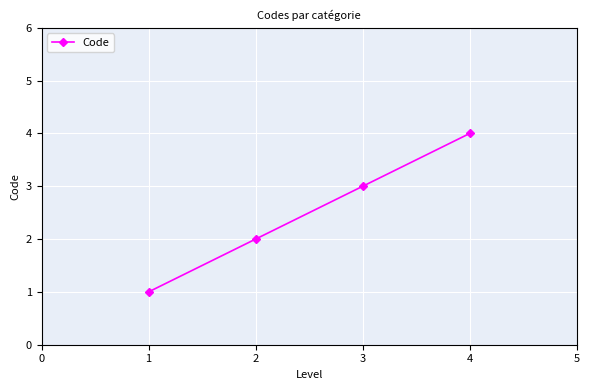

Which category has the highest value across all series?

4